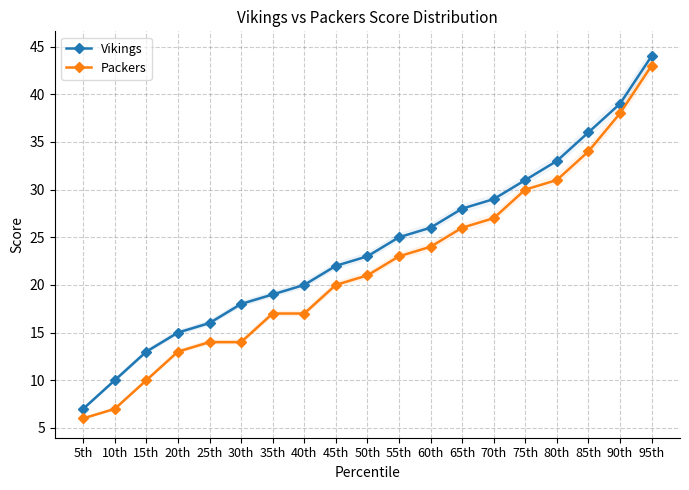

True or false: Vikings and Packers intersect in this chart.

False